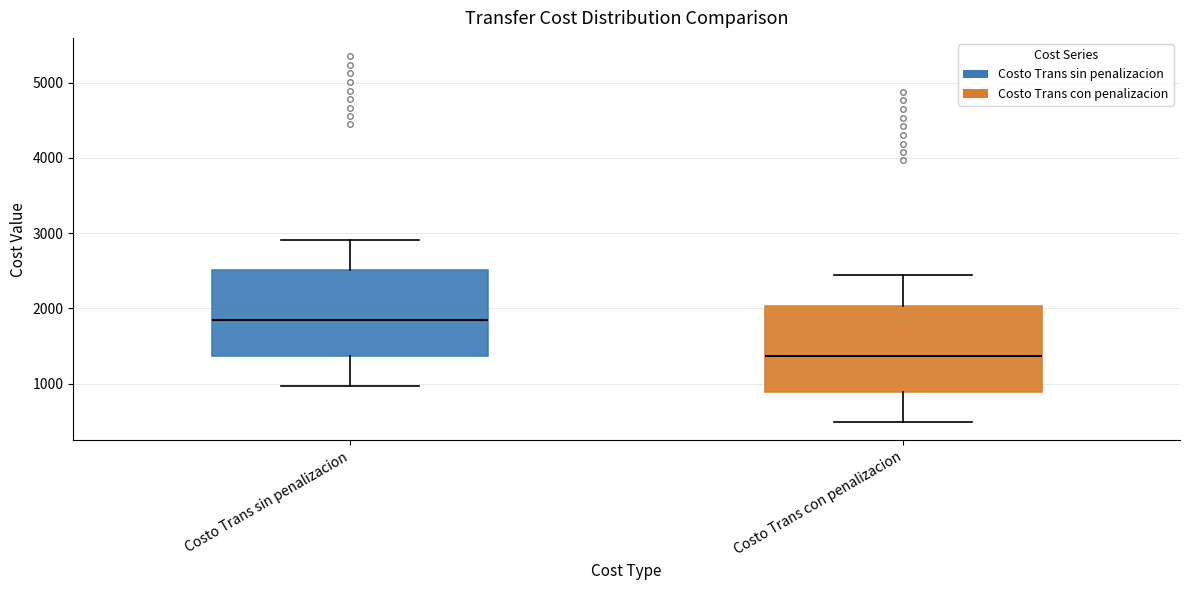

Reading left to right, read every box against the y-axis: the position of its median line, the range the box covers, and the ends of its whiskers. The values are not printed on the chart, so give them approximately, as read against the axis.

Costo Trans sin penalizacion: median 1800, box 1400 to 2500, whiskers 1000 to 2900
Costo Trans con penalizacion: median 1400, box 900 to 2000, whiskers 500 to 2400